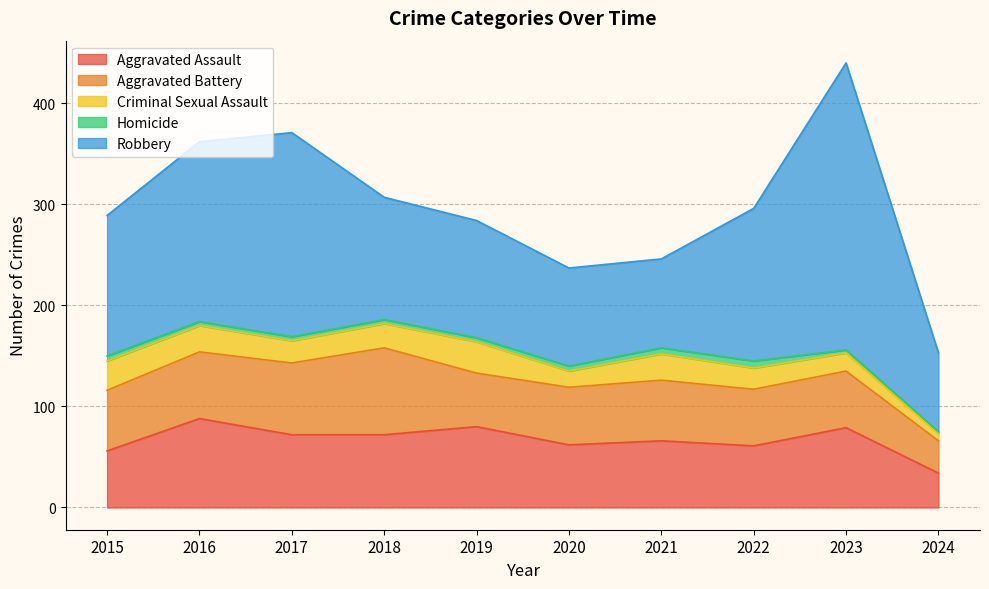

The value of Homicide at 2016 is 2. True or false?

False